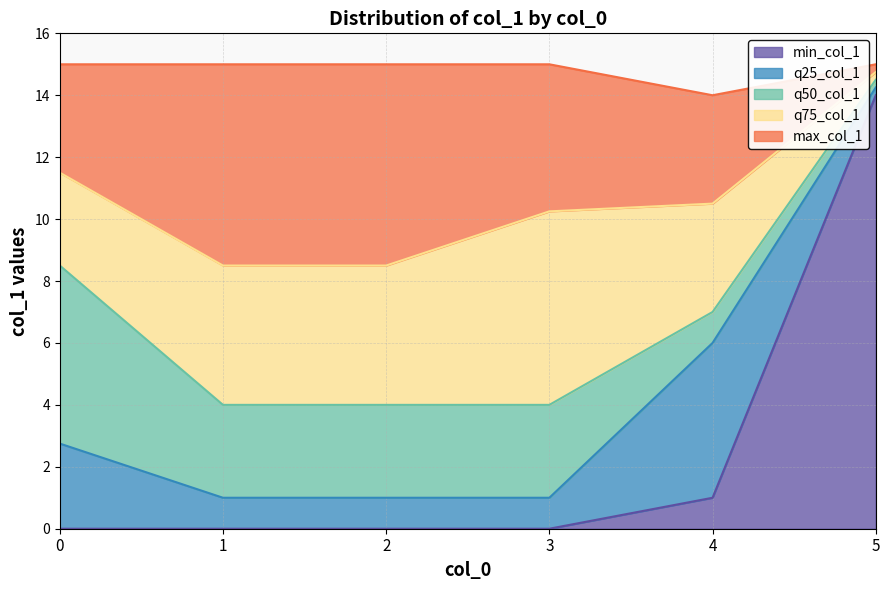

Reading left to right, list all the values displayed in this chart.

min_col_1: 0=0.0	1=0.0	2=0.0	3=0.0	4=1.0	5=14.0
q25_col_1: 0=2.8	1=1.0	2=1.0	3=1.0	4=6.0	5=14.2
q50_col_1: 0=8.5	1=4.0	2=4.0	3=4.0	4=7.0	5=14.5
q75_col_1: 0=11.5	1=8.5	2=8.5	3=10.2	4=10.5	5=14.8
max_col_1: 0=15.0	1=15.0	2=15.0	3=15.0	4=14.0	5=15.0